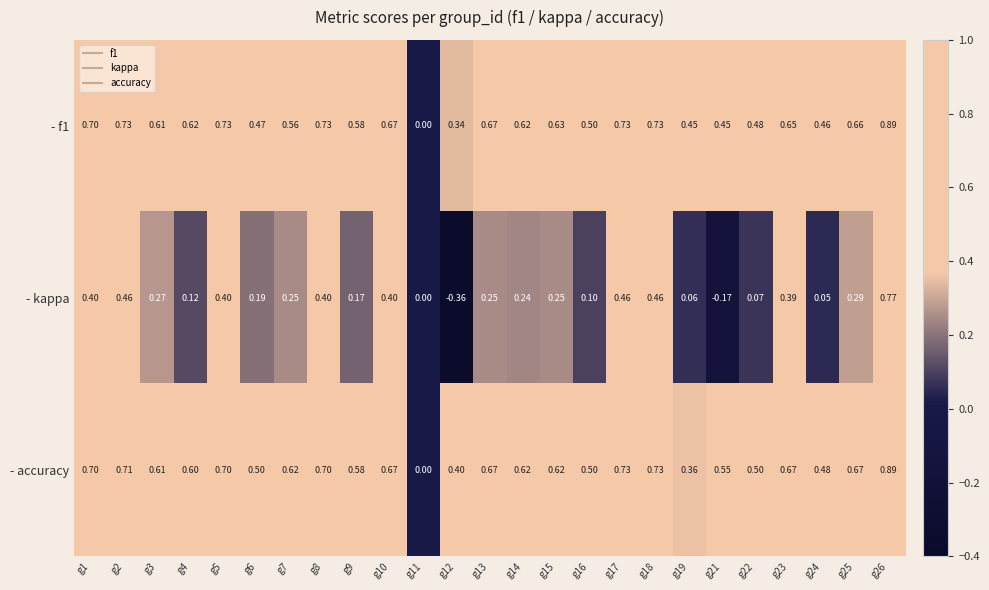

Which series has the largest range (max minus min)?

- kappa